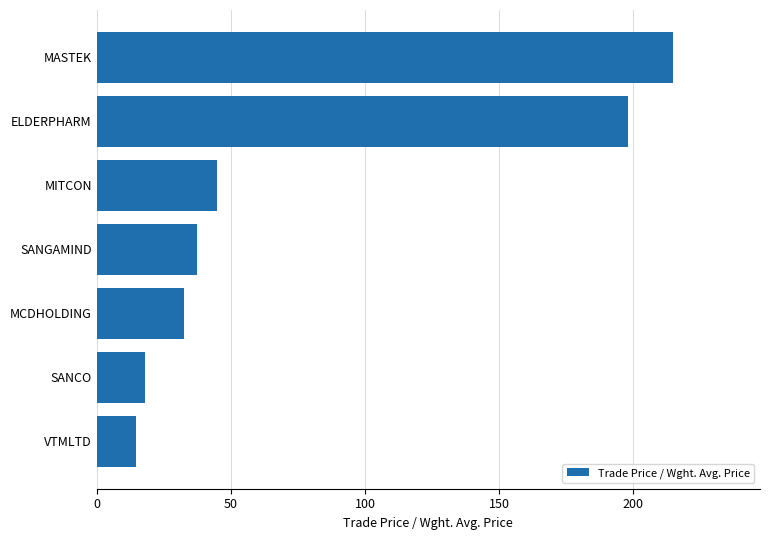

What is the average value?

80.1